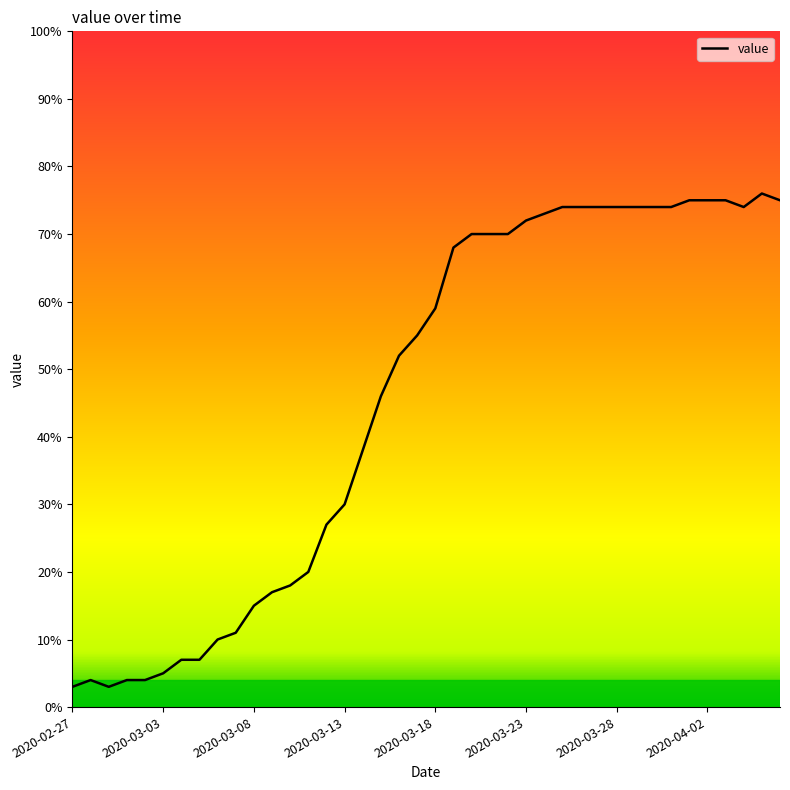

What is the difference between the maximum and minimum values?

73